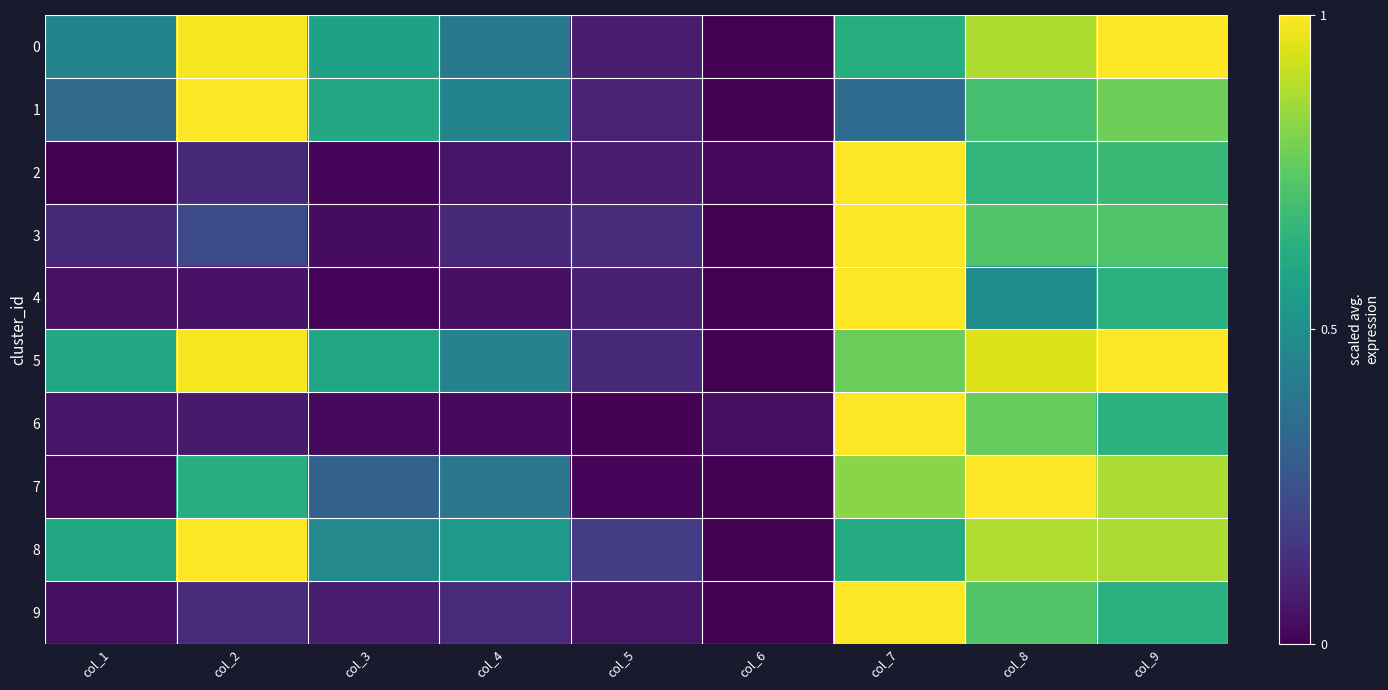

What is the difference between the 1 values at col_6 and col_4?

0.5